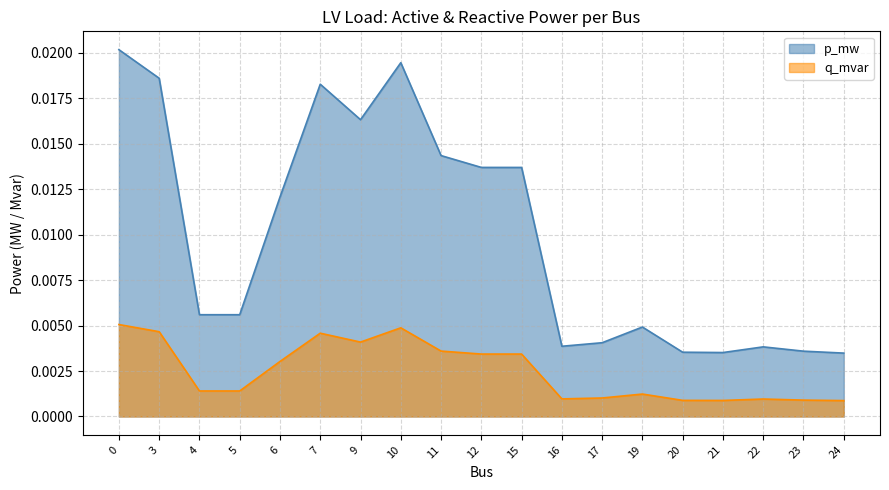

Which series has the largest total across all categories?

p_mw